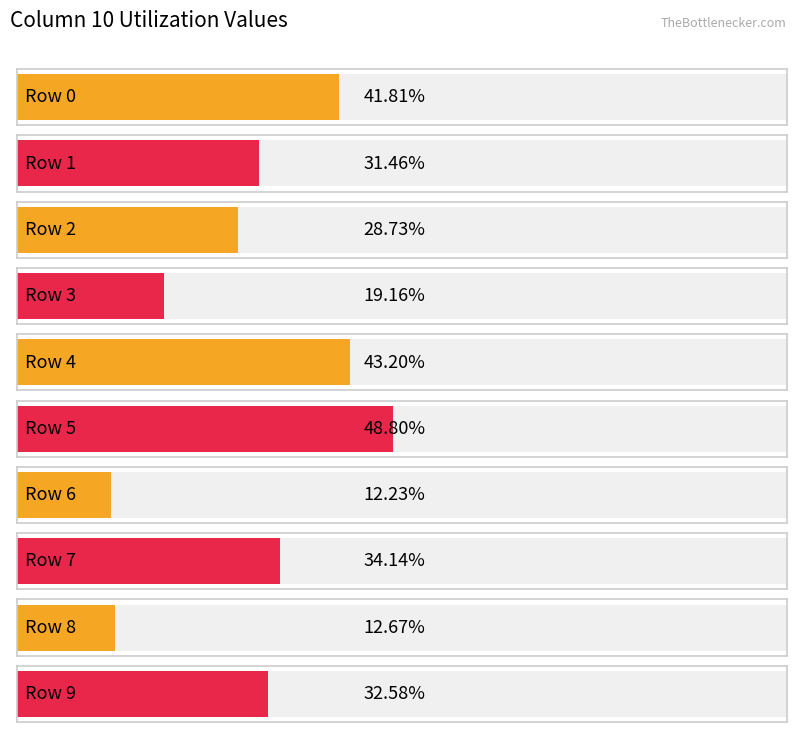

How many values are between 0 and 1?

10